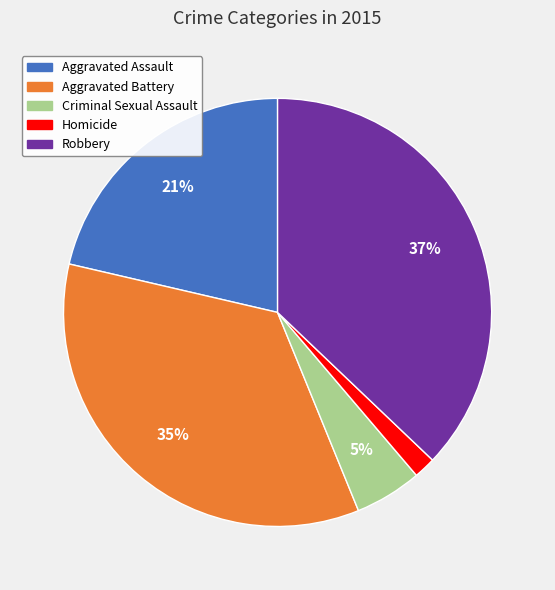

True or false: Aggravated Assault accounts for 9% of the total.

False